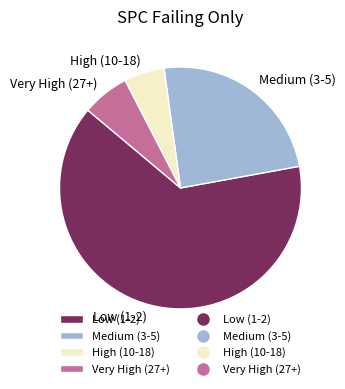

Count the number of slices in the pie.

4